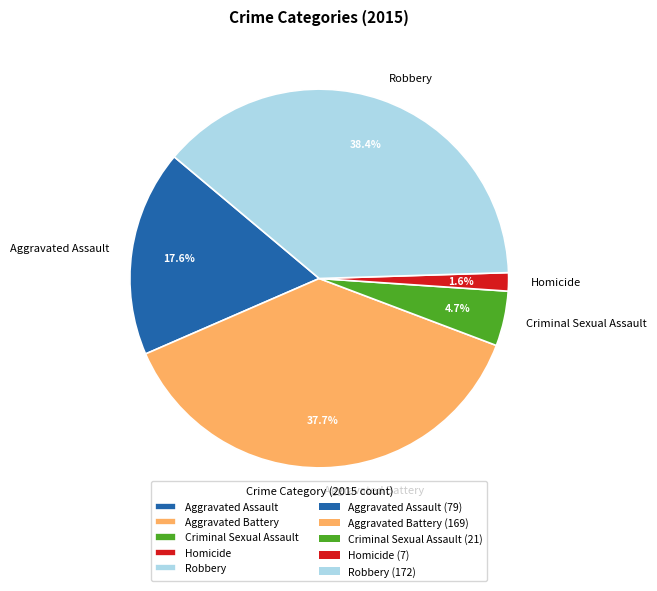

How many slices are in this pie chart?

5